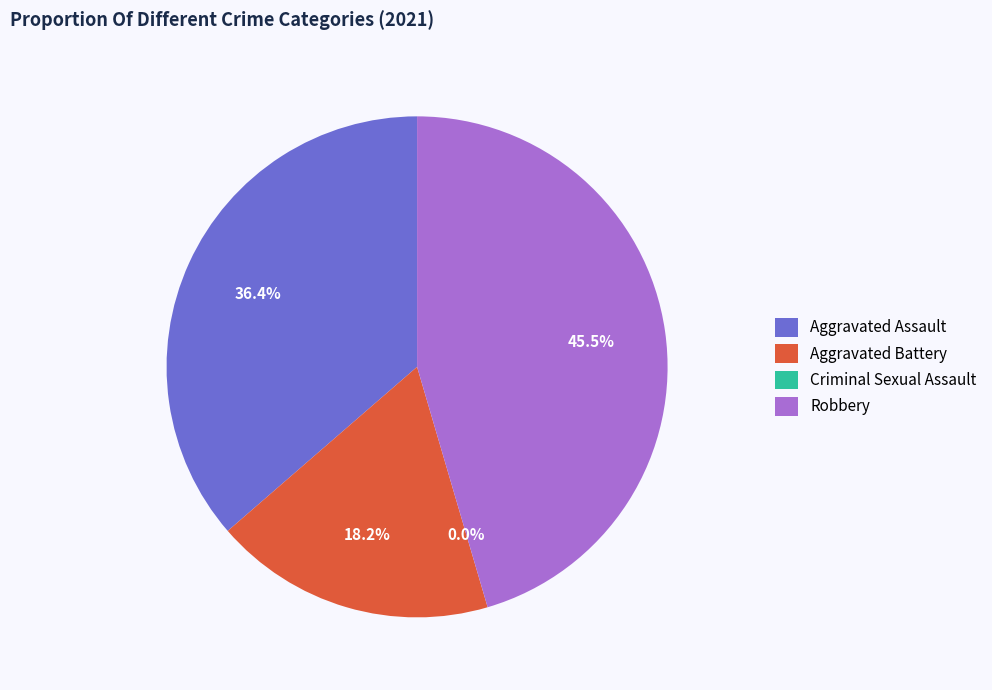

Is it true that Robbery is 40% of the pie?

False